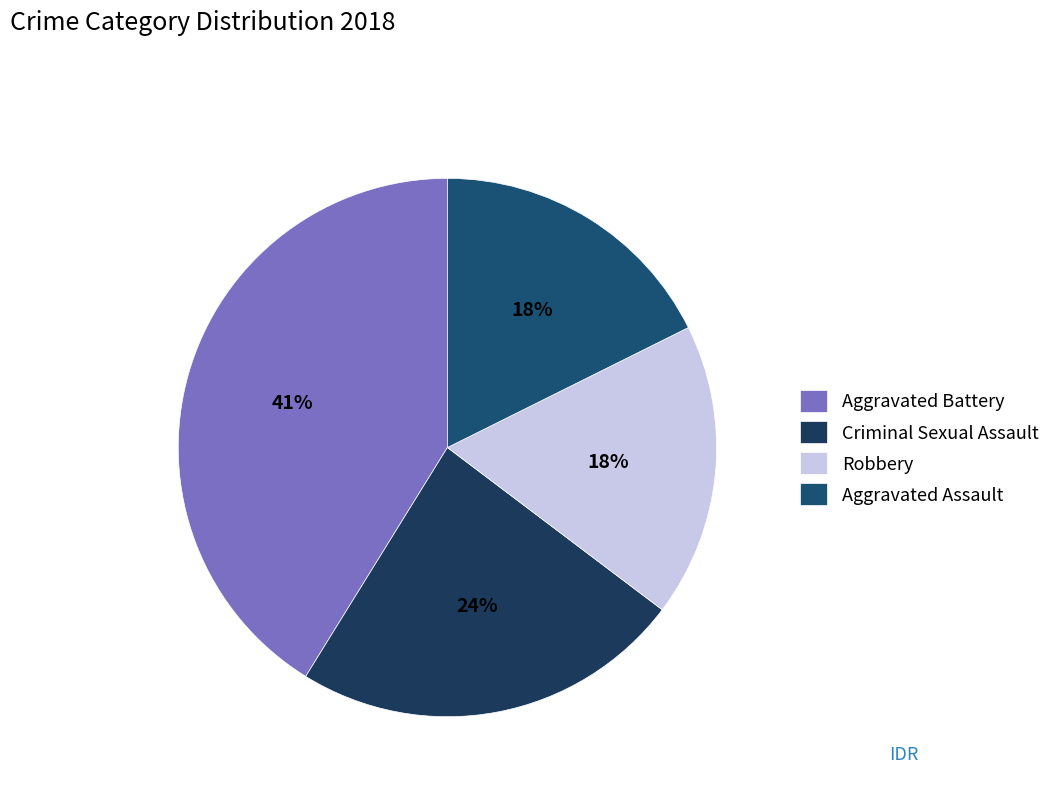

Count the number of slices in the pie.

4